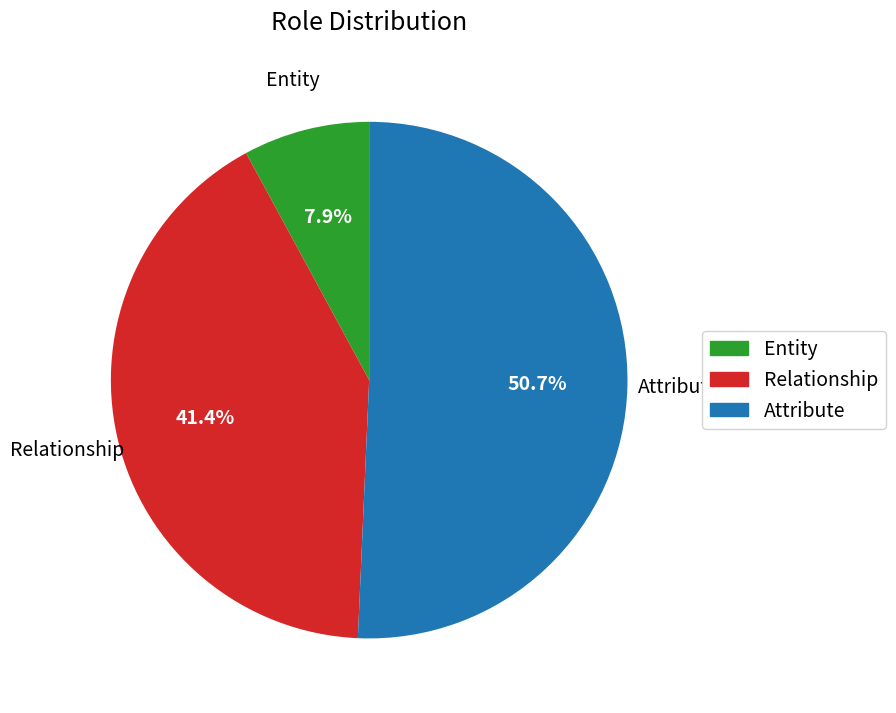

Between Attribute and Relationship, which is larger?

Attribute